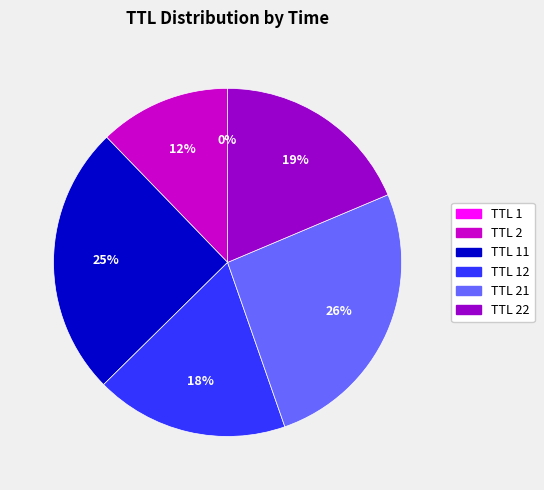

Is there any slice that represents more than half of the pie?

No